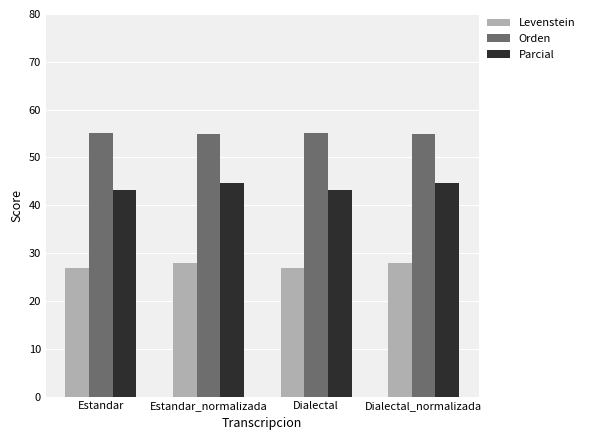

What position from the right is Estandar?

4